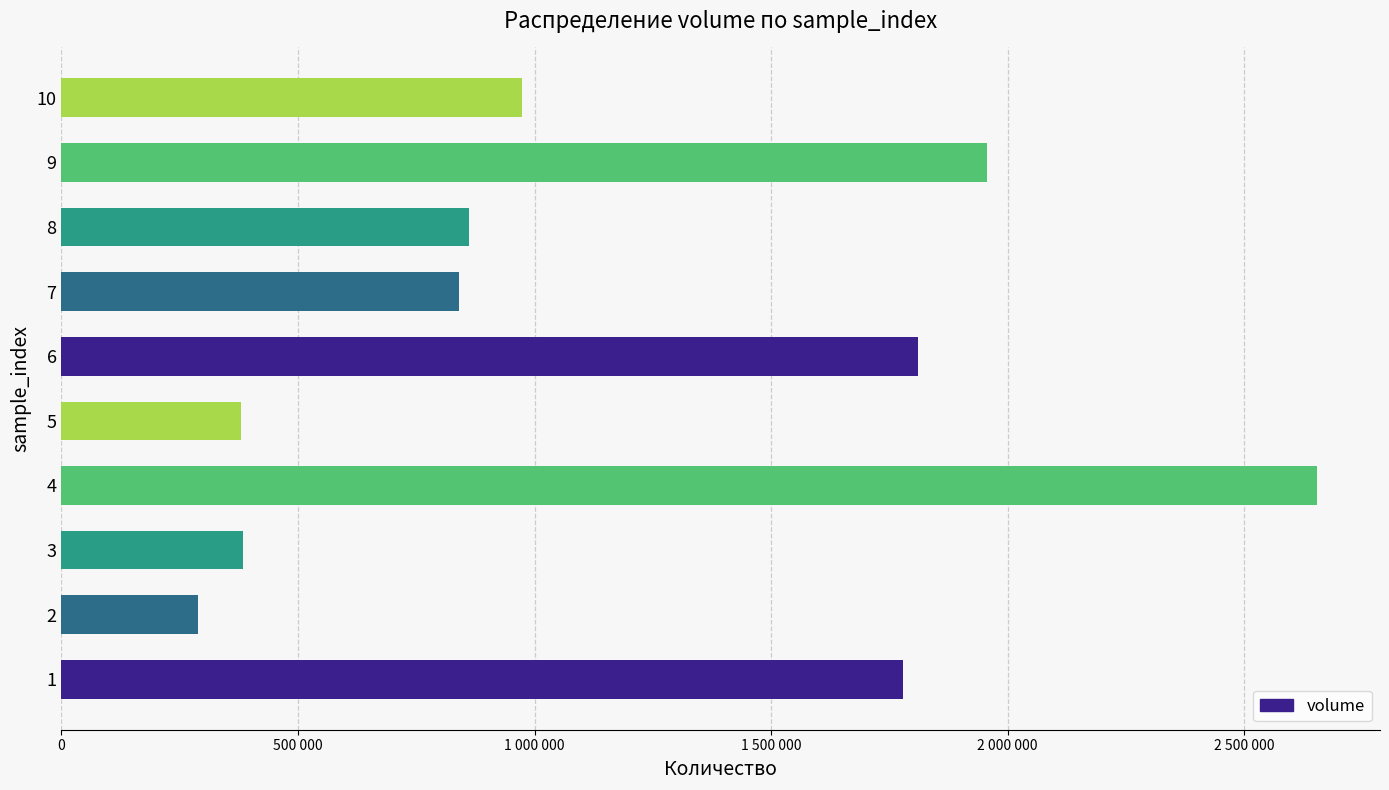

Are the bars horizontal?

Yes